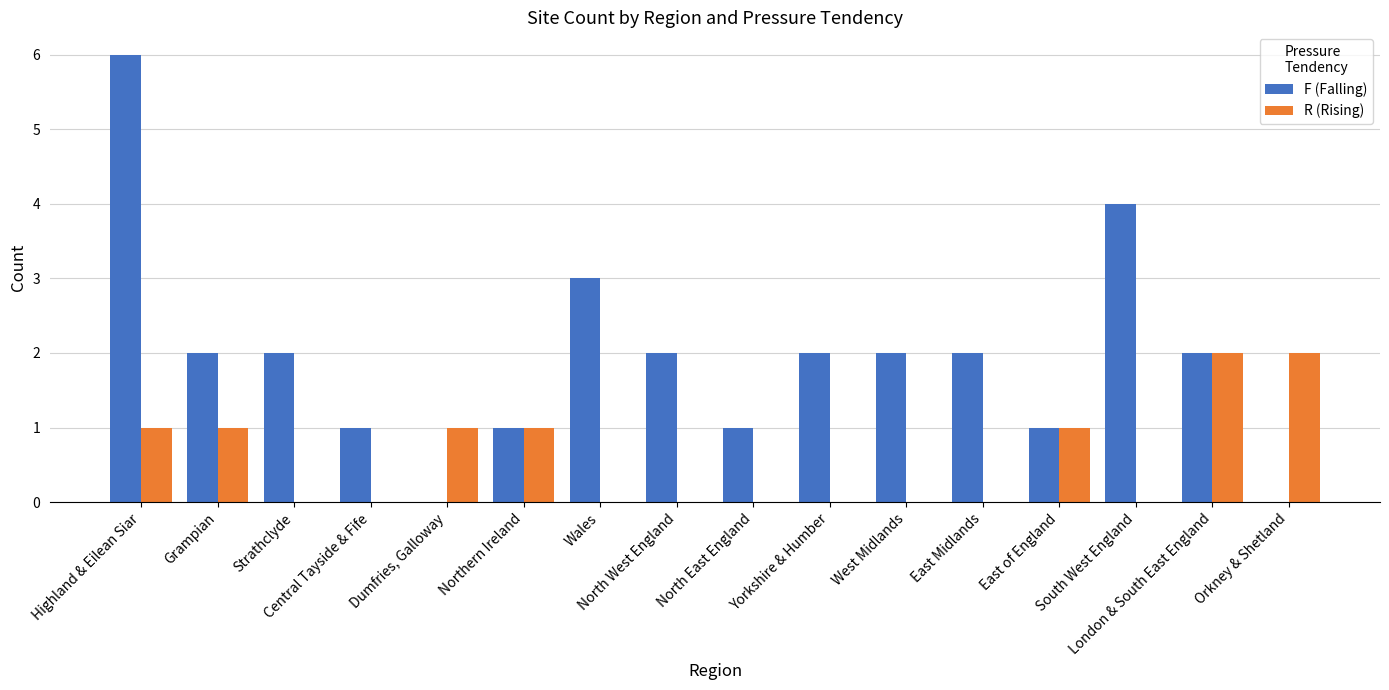

What is the sum of all F (Falling) values?

31